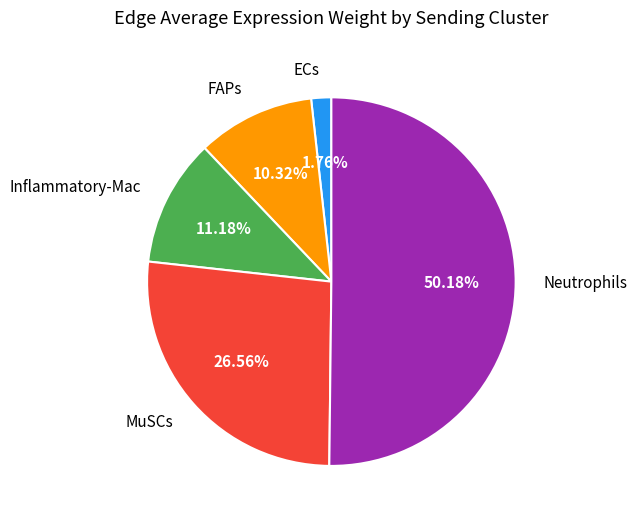

How many slices are in this pie chart?

5